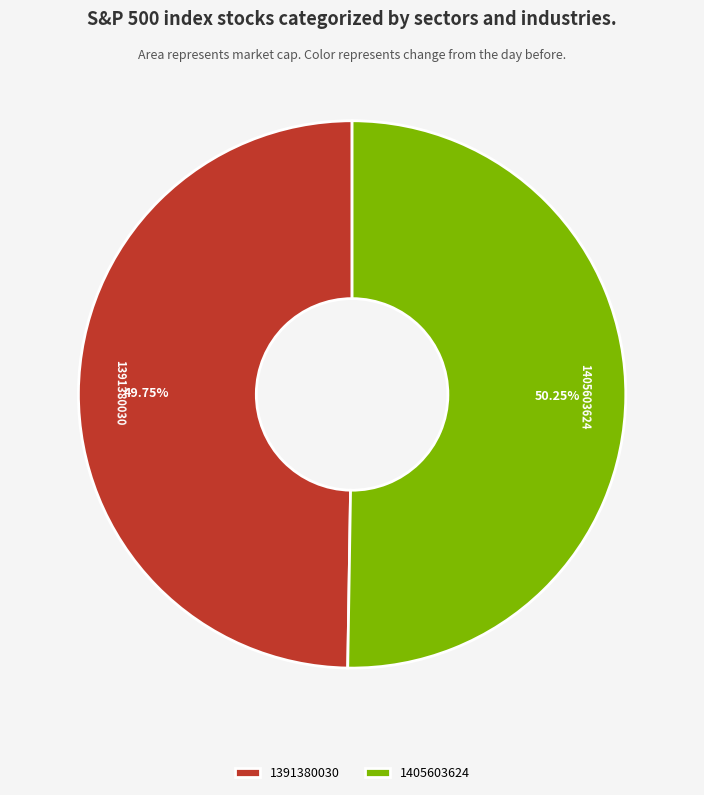

Which slice represents more than half of the pie?

1405603624